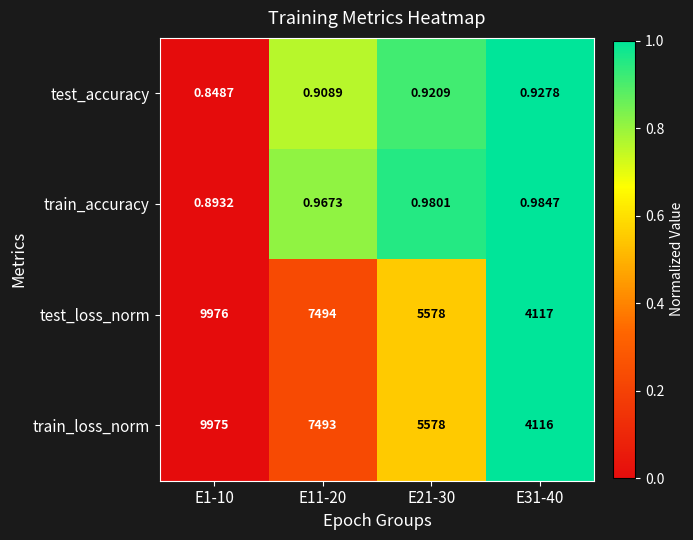

Which series has the largest total across all categories?

test_loss_norm